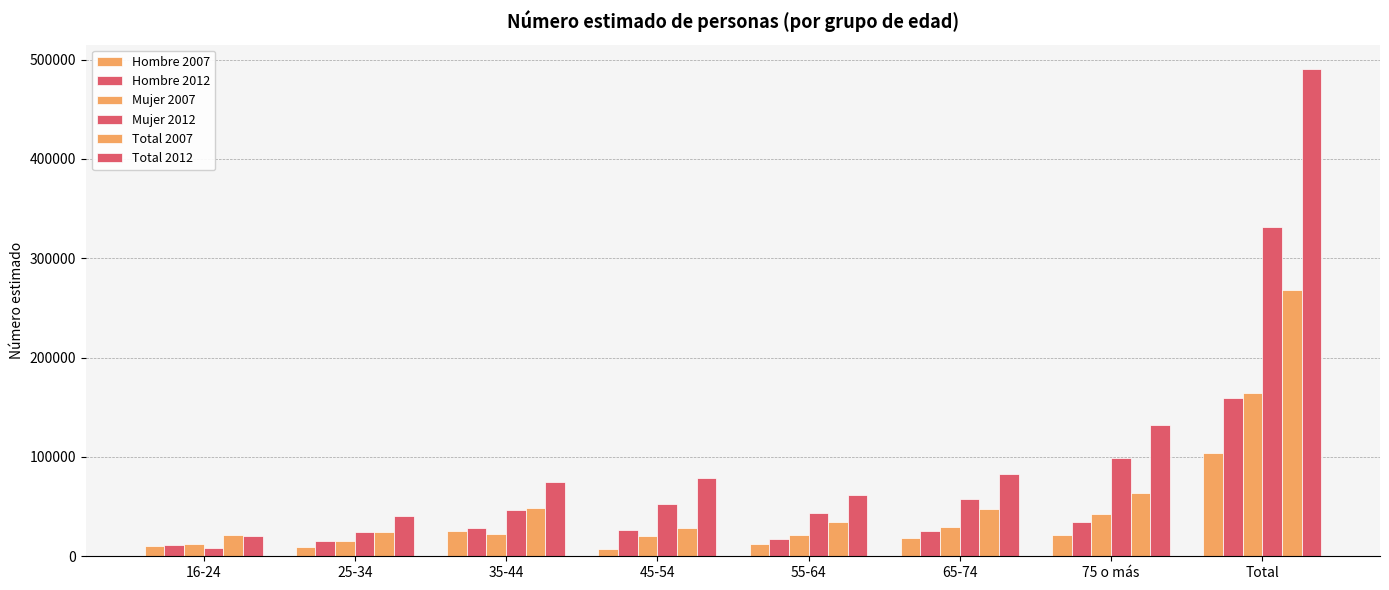

At which category is the sum across all series the highest?

Total